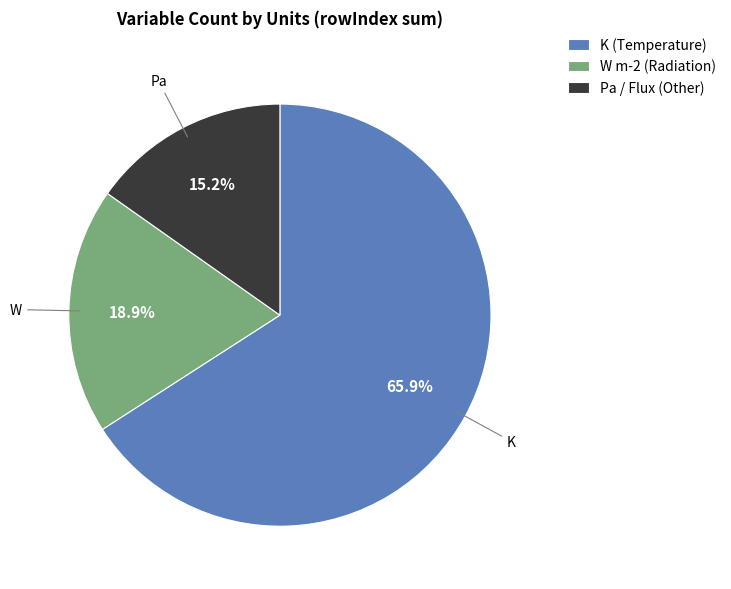

Does any single category account for the majority?

Yes